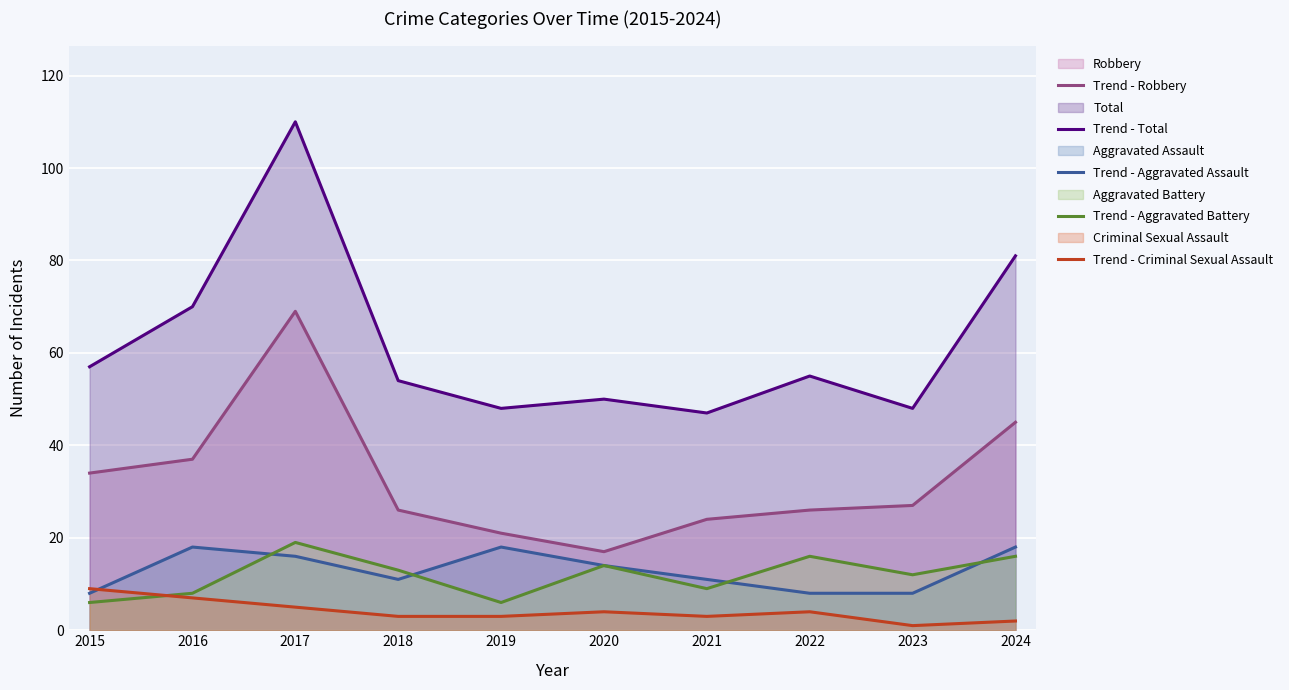

Rank the categories by Trend - Robbery value from highest to lowest.

2017, 2024, 2016, 2015, 2023, 2018, 2022, 2021, 2019, 2020